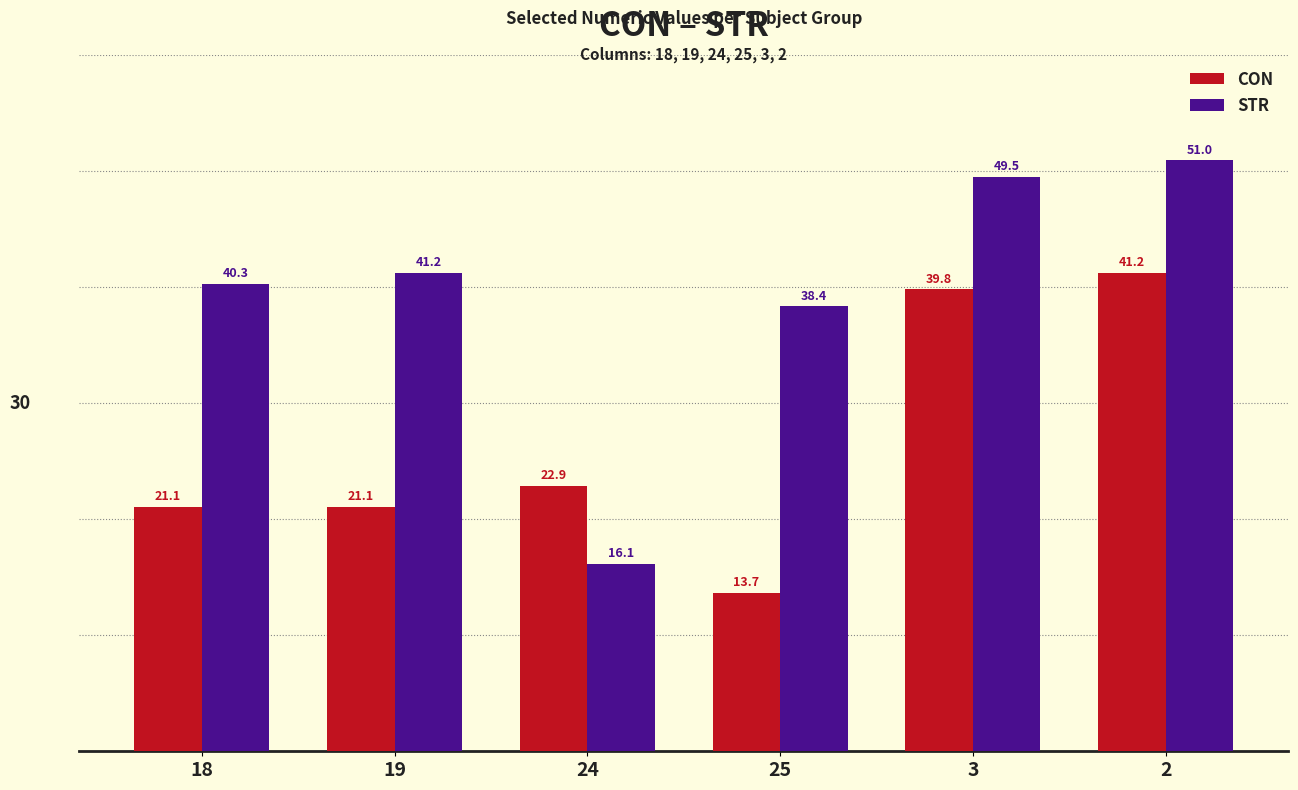

Where is STR nearest to the value 33?

25